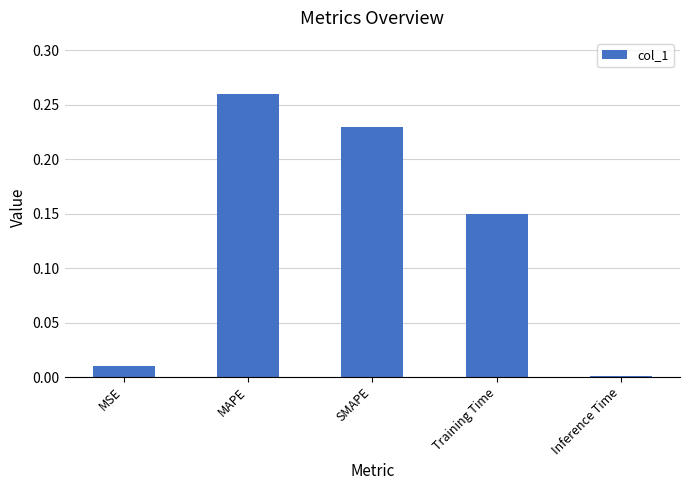

The value at MSE is 0.0. True or false?

True